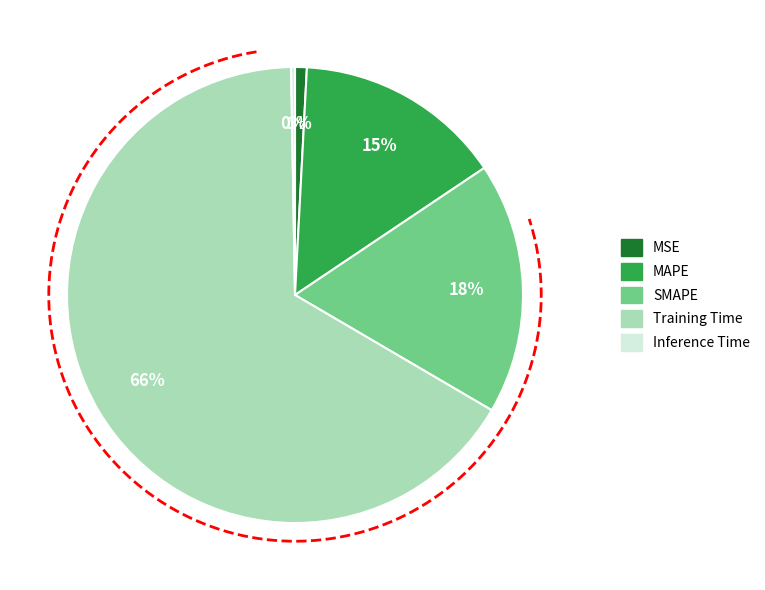

What percentage is NOT represented by SMAPE?

82.2%